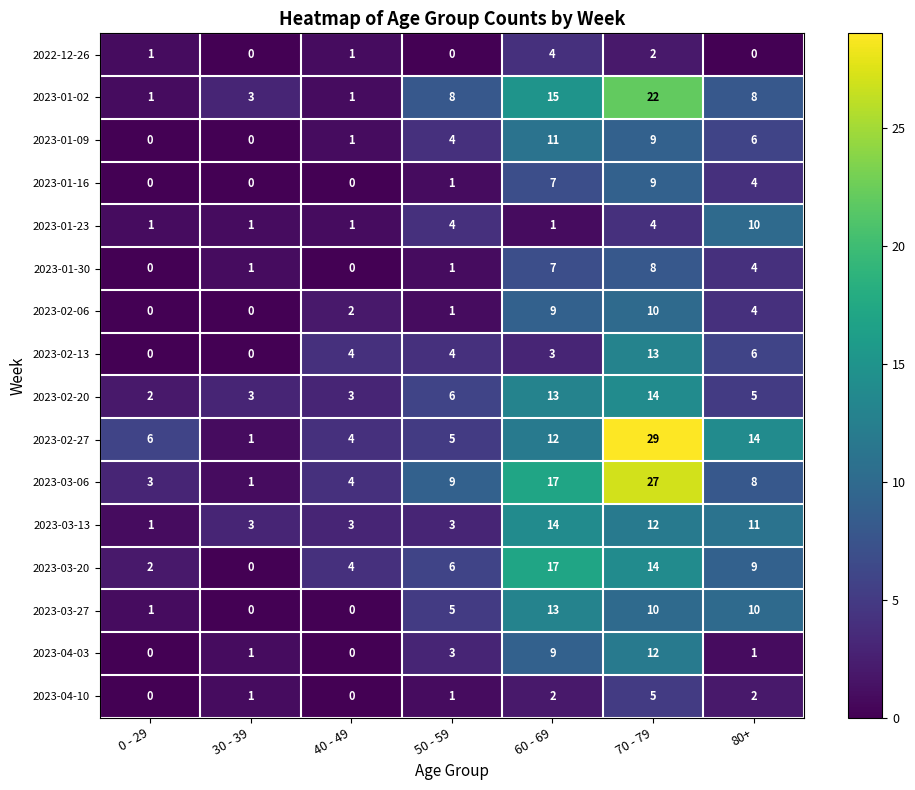

True or false: 2023-03-13 has a value of 1 at 0 - 29.

True